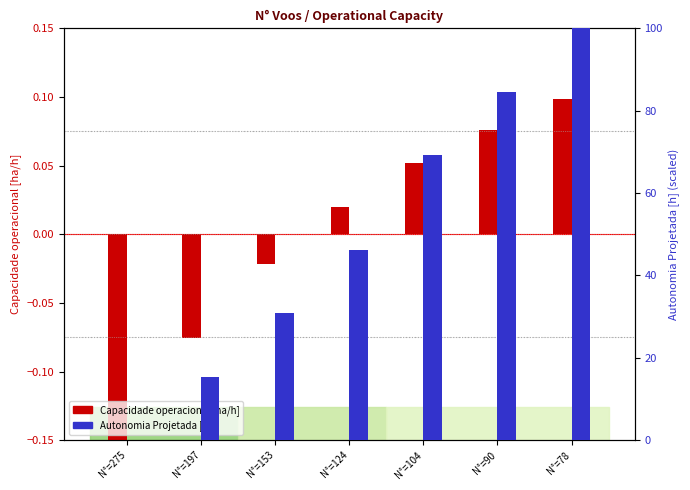

Reading right to left, transcribe all the data shown in this chart.

Capacidade operacional [ha/h]: 0.1	0.1	0.1	0.0	-0.0	-0.1	-0.1
Autonomia Projetada [h]: 100.0	84.6	69.2	46.2	30.8	15.4	0.0